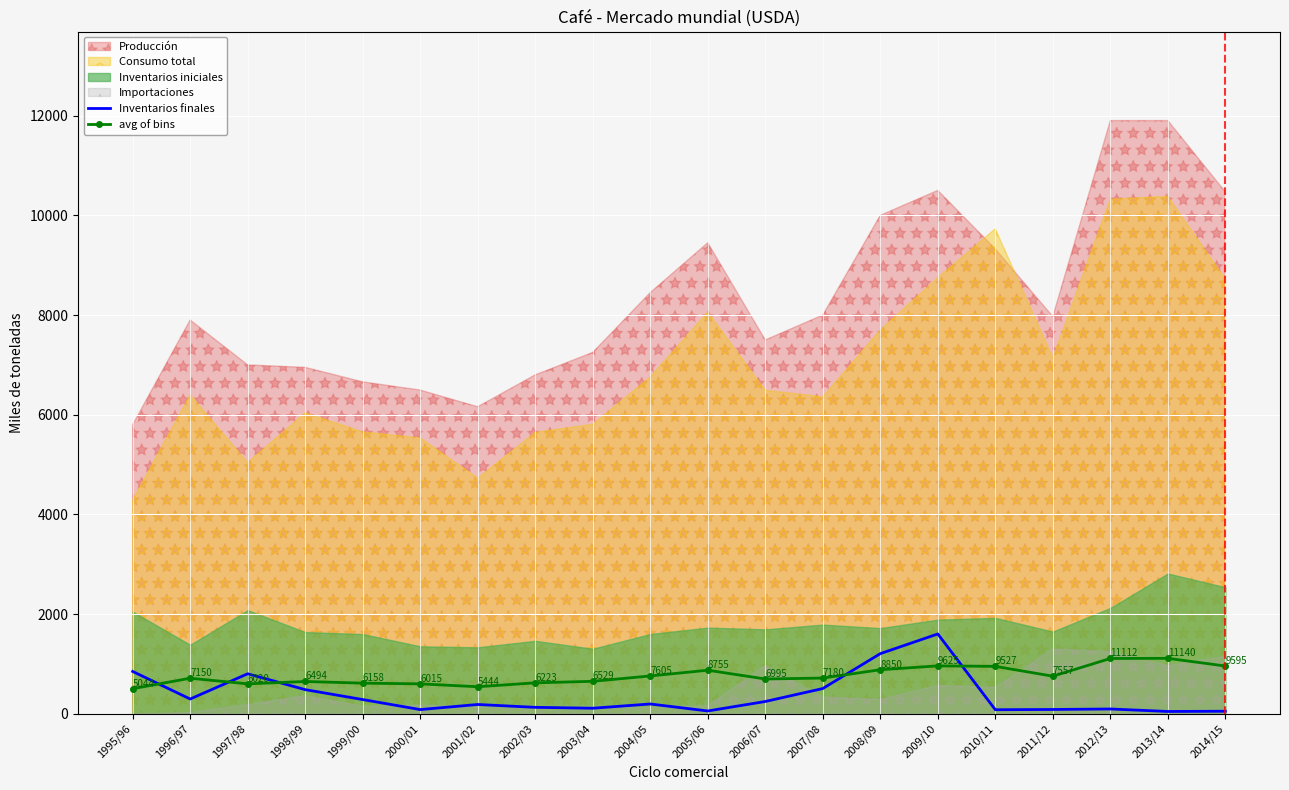

How many interior local valleys does the Inventarios finales series have?

6